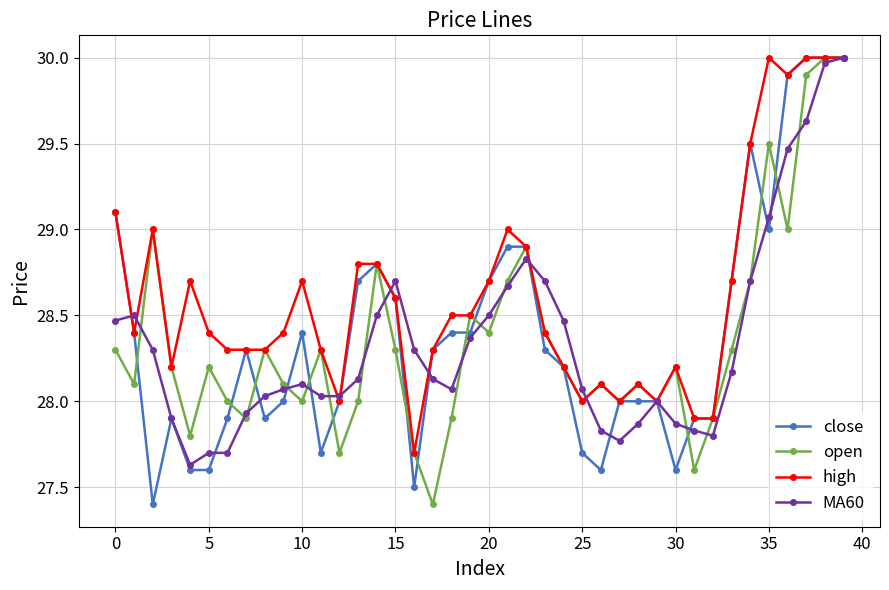

Which series has the largest total across all categories?

high